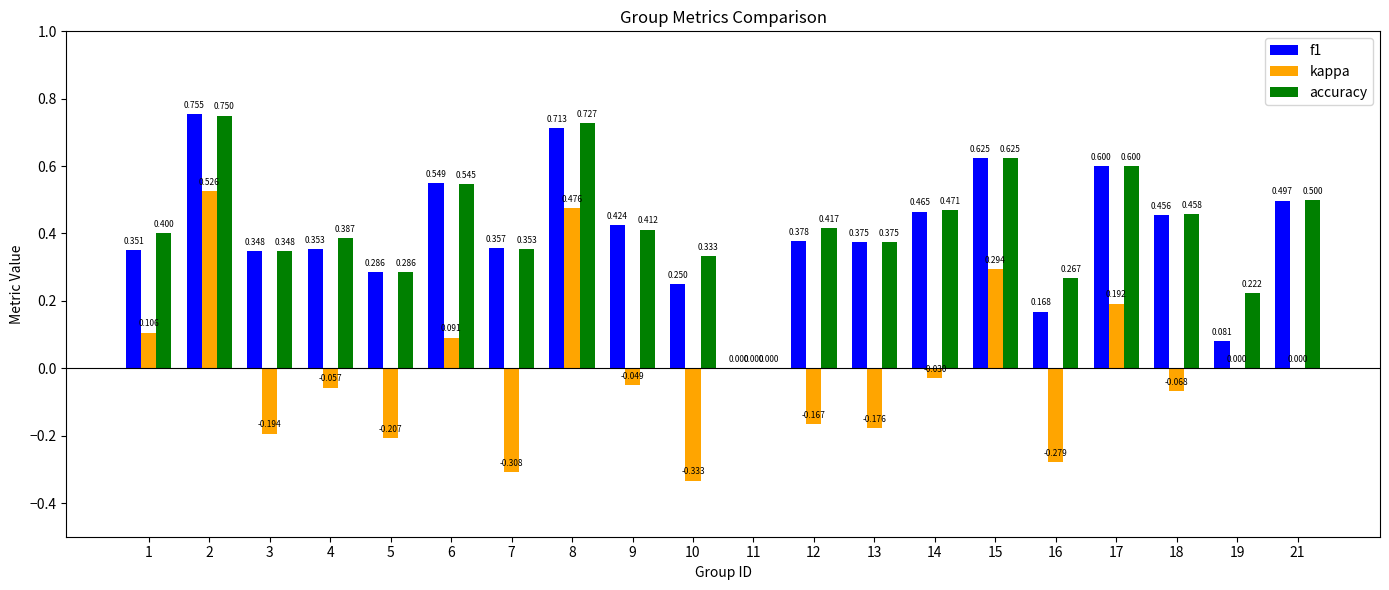

Which series has the largest total across all categories?

accuracy